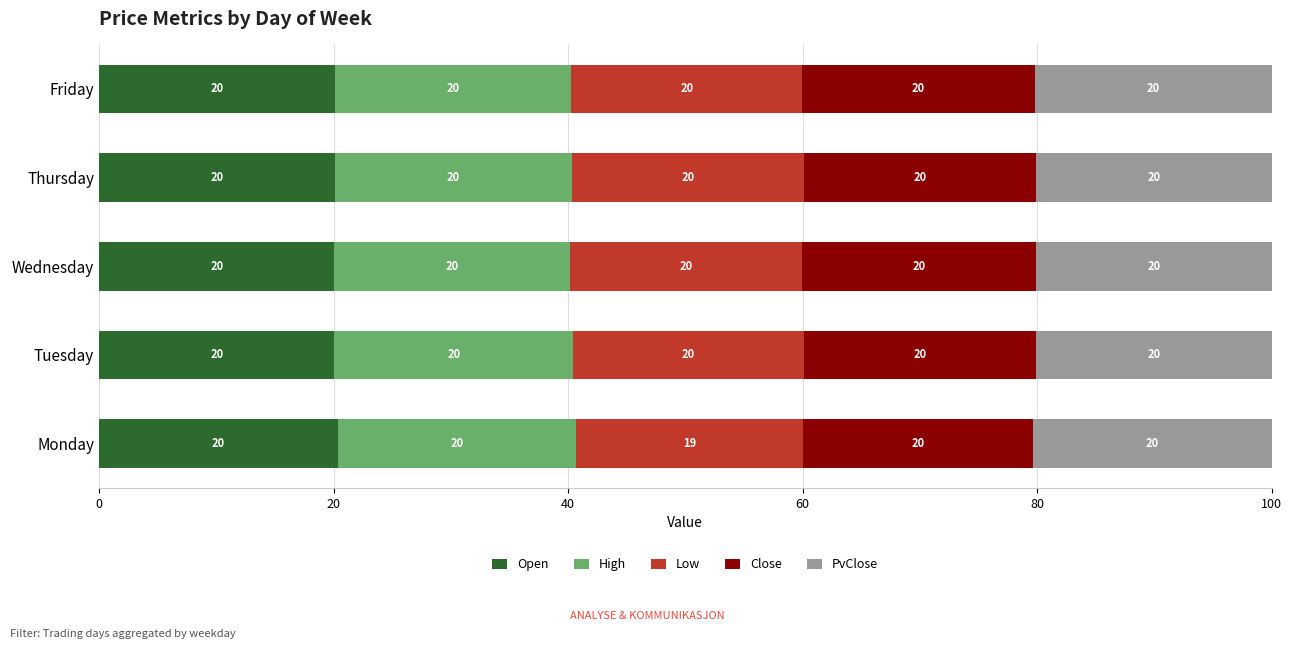

The Open series shows 20.1 at Wednesday. True or false?

True